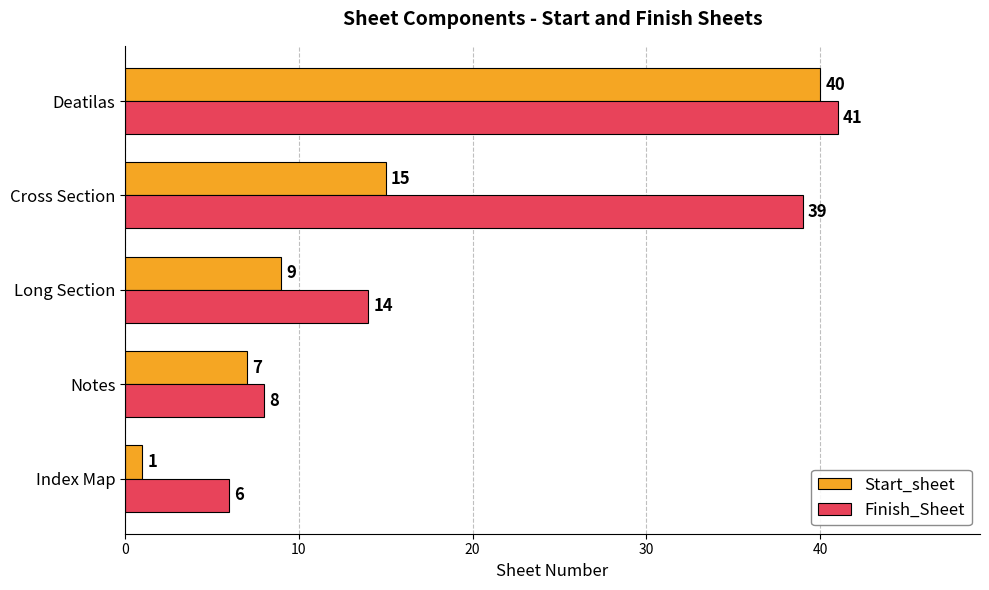

Is it true that Finish_Sheet equals 73 at Deatilas?

False